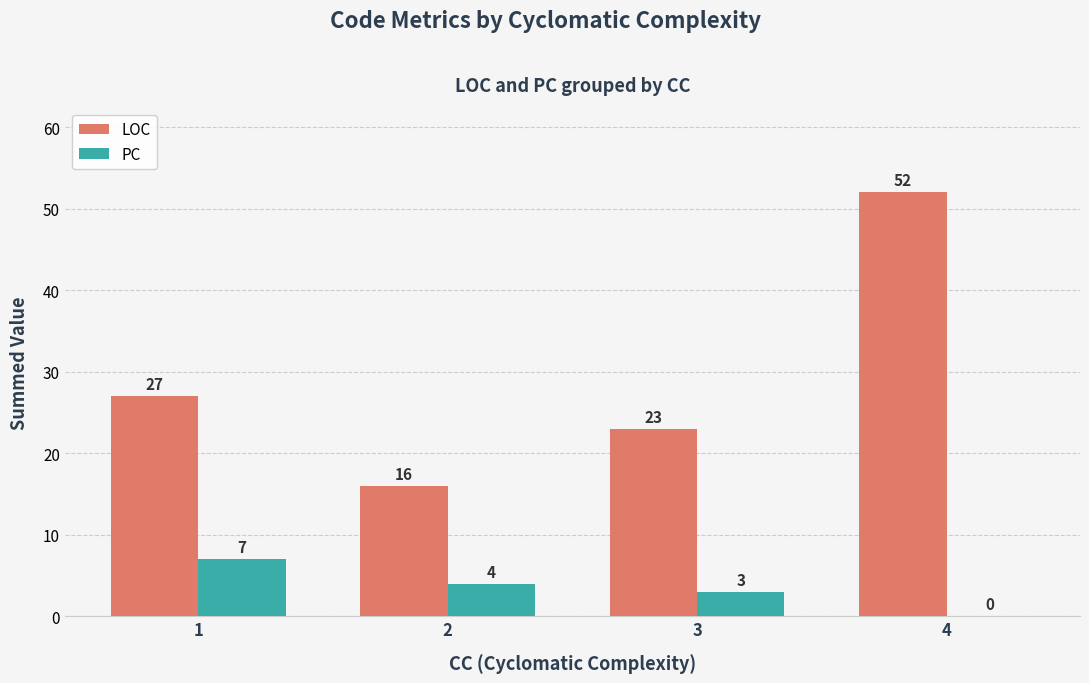

Is it true that LOC equals 52 at 4?

True